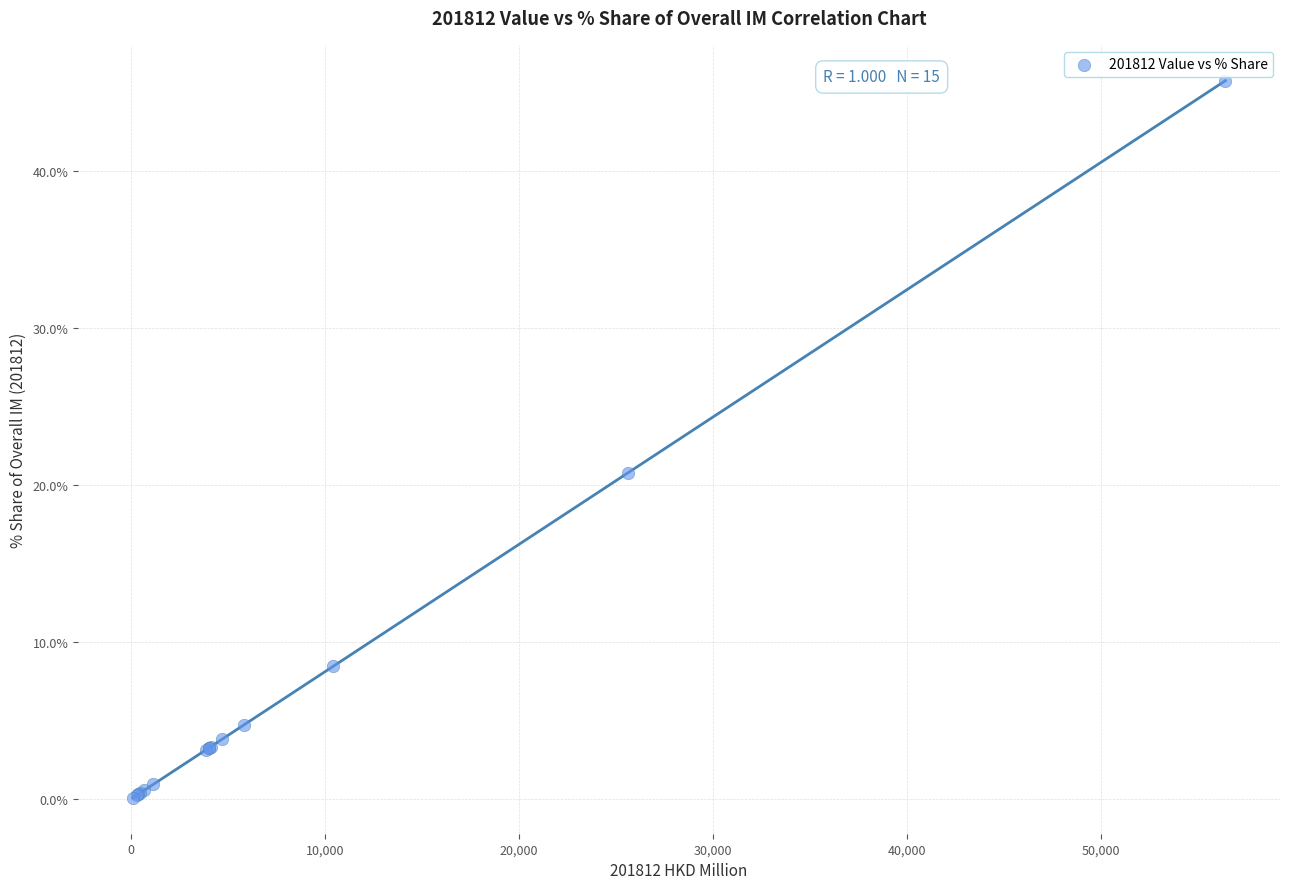

What Y value in the scatter plot is closest to 22?

20.8